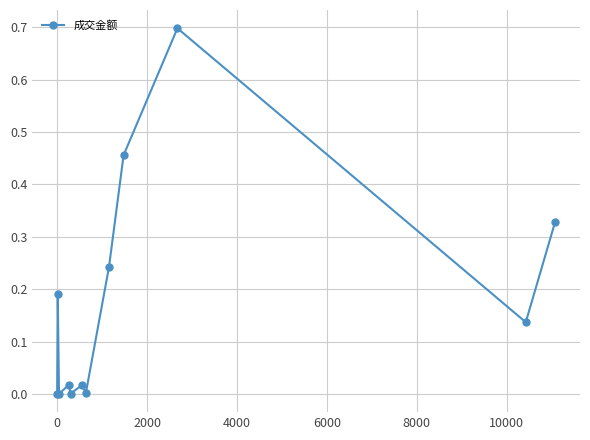

How many interior local peaks (higher than both neighbors) does the data have?

4